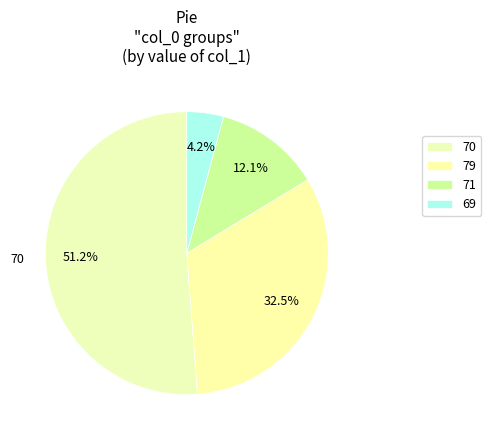

Count the number of slices in the pie.

4